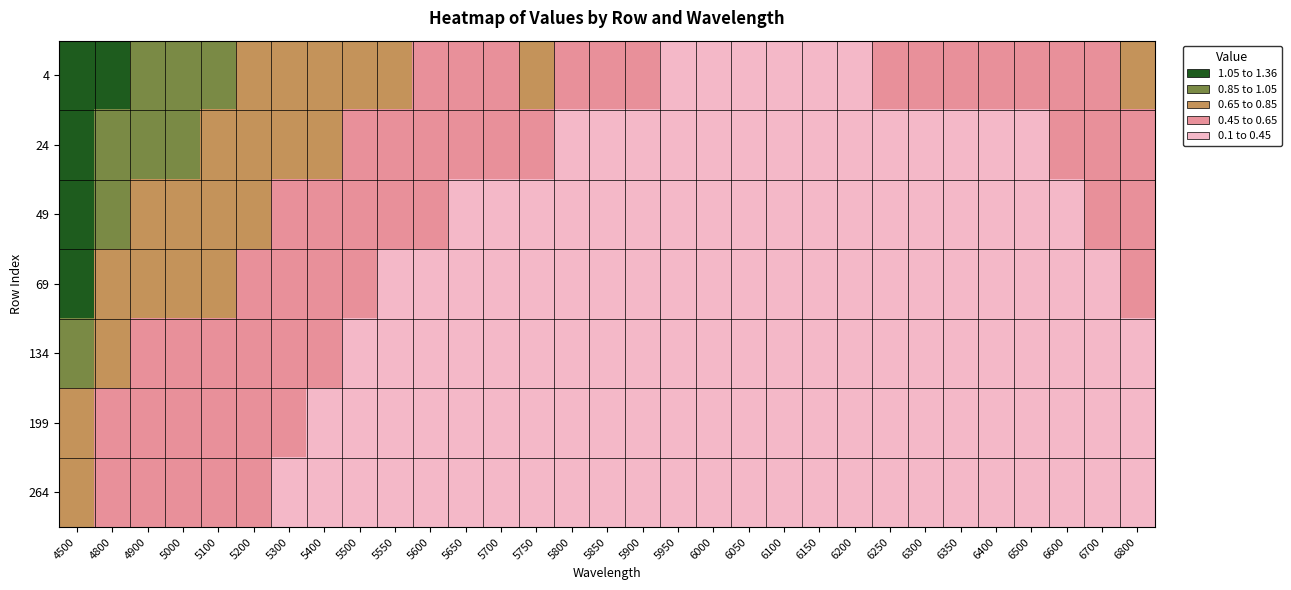

Count the number of data series in this chart.

7